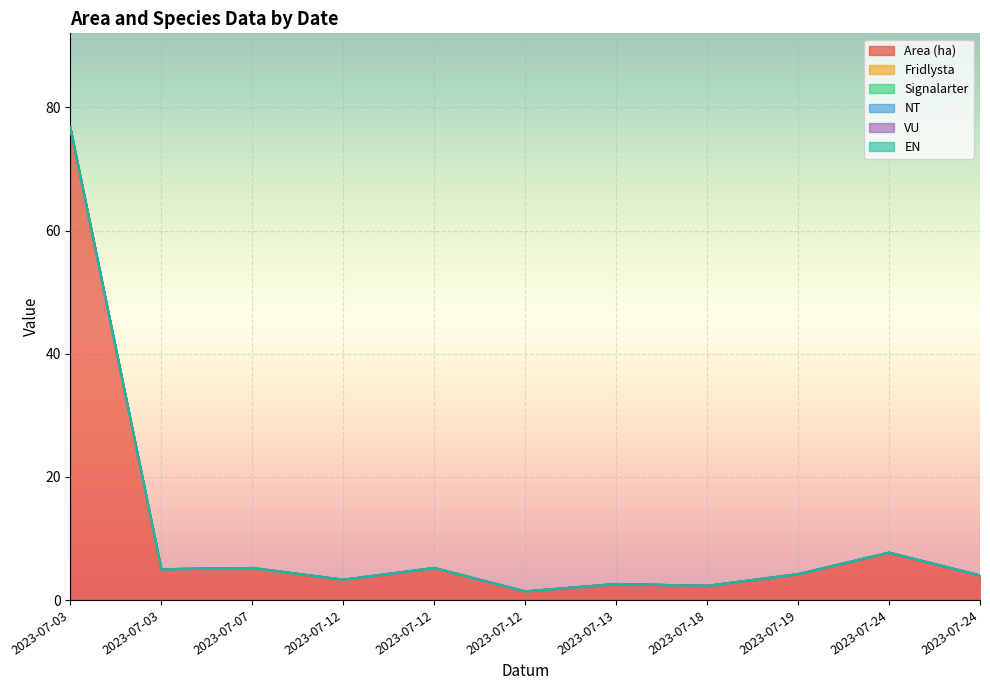

How many interior local peaks does the Area (ha) series have?

4